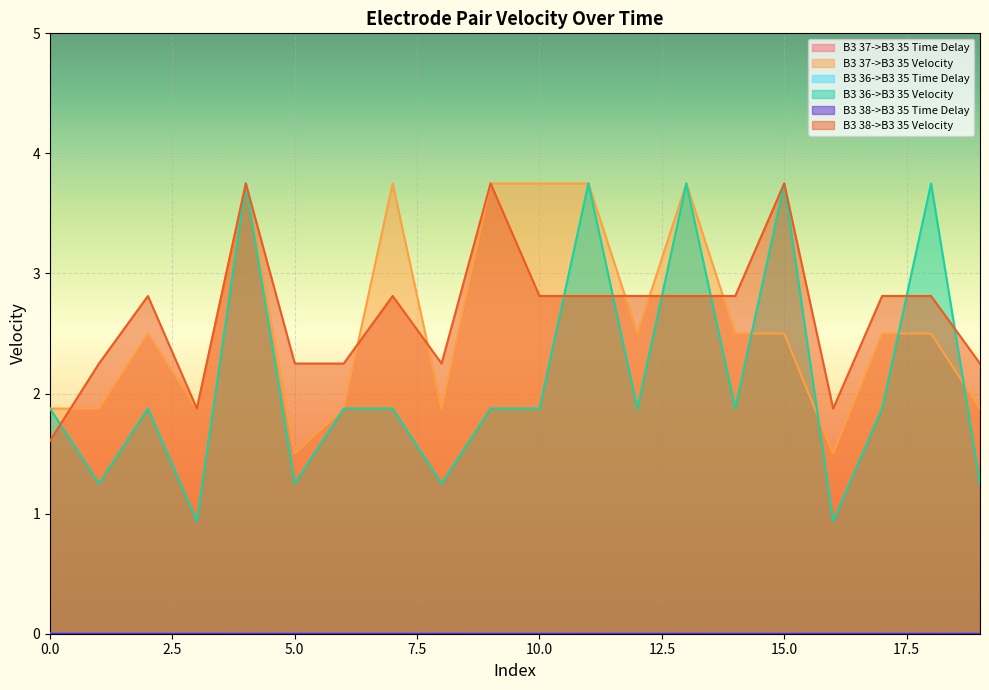

Reading left to right, transcribe all the data shown in this chart.

B3 37->B3 35 Time Delay: 0.0	0.0	0.0	0.0	0.0	0.0	0.0	0.0	0.0	0.0	0.0	0.0	0.0	0.0	0.0	0.0	0.0	0.0	0.0	0.0
B3 37->B3 35 Velocity: 1.9	1.9	2.5	1.9	3.8	1.5	1.9	3.8	1.9	3.8	3.7	3.7	2.5	3.7	2.5	2.5	1.5	2.5	2.5	1.9
B3 36->B3 35 Time Delay: 0.0	0.0	0.0	0.0	0.0	0.0	0.0	0.0	0.0	0.0	0.0	0.0	0.0	0.0	0.0	0.0	0.0	0.0	0.0	0.0
B3 36->B3 35 Velocity: 1.9	1.2	1.9	0.9	3.8	1.2	1.9	1.9	1.2	1.9	1.9	3.8	1.9	3.7	1.9	3.8	0.9	1.9	3.8	1.3
B3 38->B3 35 Time Delay: 0.0	0.0	0.0	0.0	0.0	0.0	0.0	0.0	0.0	0.0	0.0	0.0	0.0	0.0	0.0	0.0	0.0	0.0	0.0	0.0
B3 38->B3 35 Velocity: 1.6	2.3	2.8	1.9	3.7	2.2	2.3	2.8	2.3	3.8	2.8	2.8	2.8	2.8	2.8	3.8	1.9	2.8	2.8	2.3